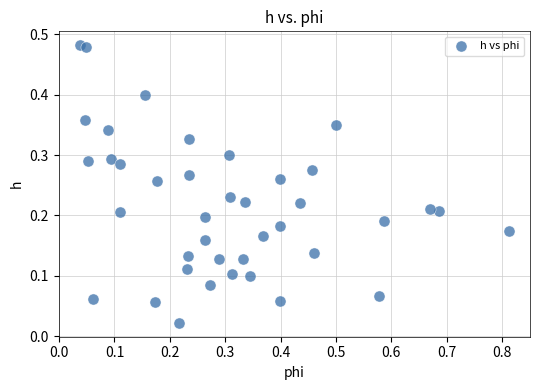

What is the range of X values (max minus min)?

0.8